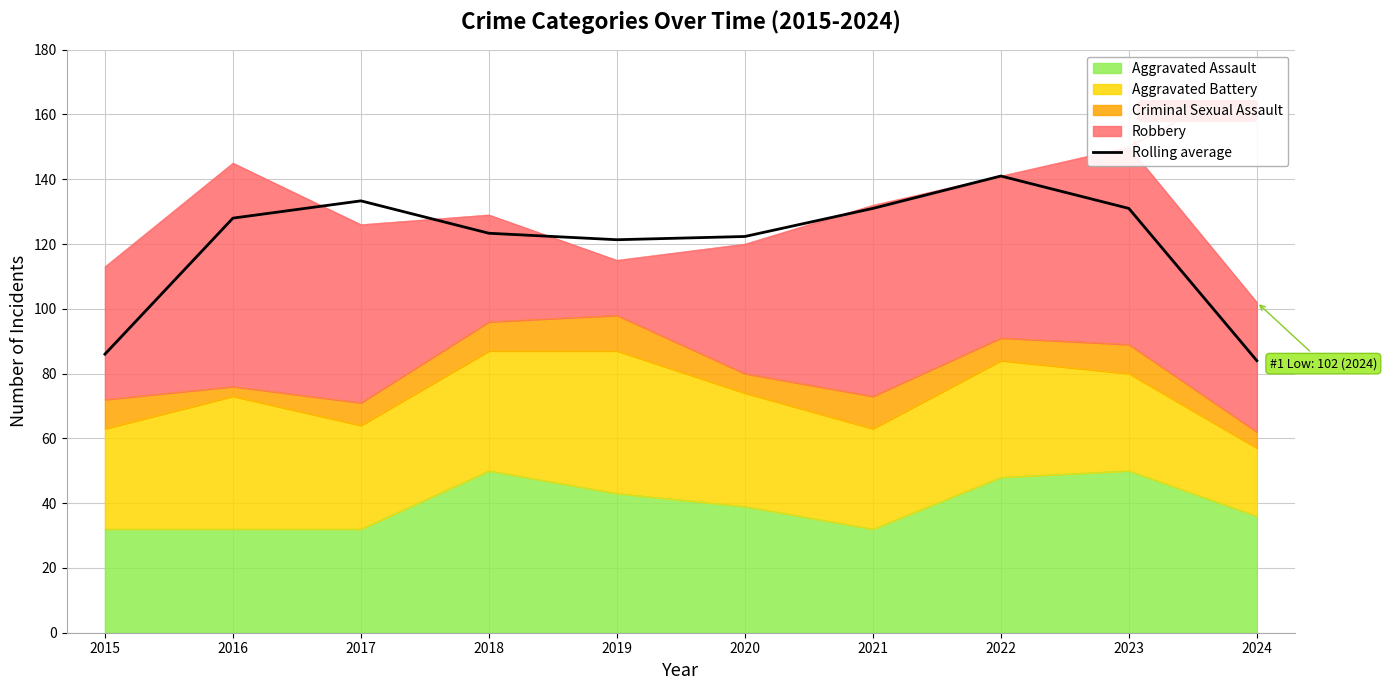

Reading right to left, transcribe all the data shown in this chart.

2024=84.0	2023=131.0	2022=141.0	2021=131.0	2020=122.3	2019=121.3	2018=123.3	2017=133.3	2016=128.0	2015=86.0